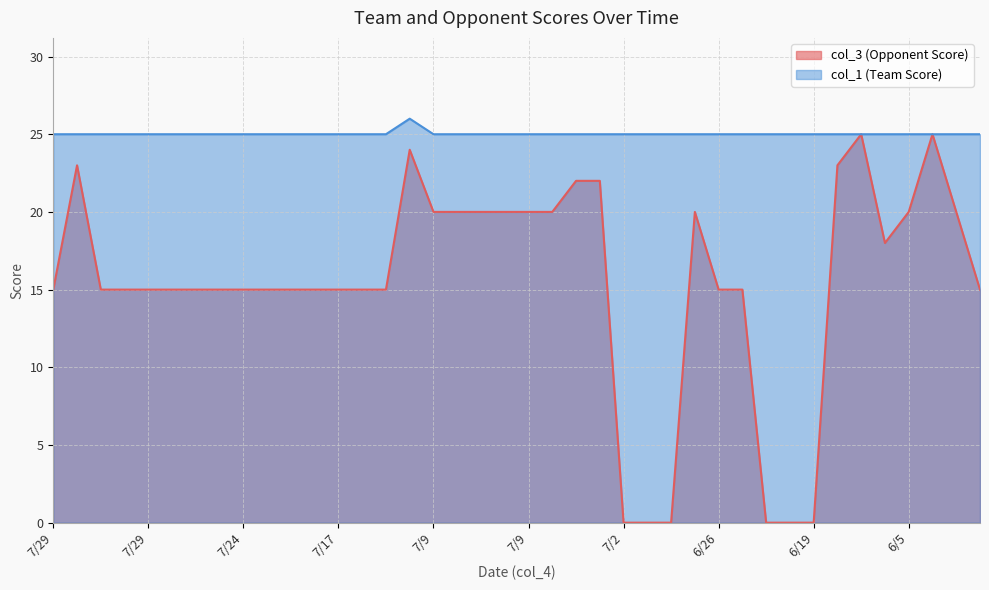

How many values in col_3 (Opponent Score) are above zero?

34